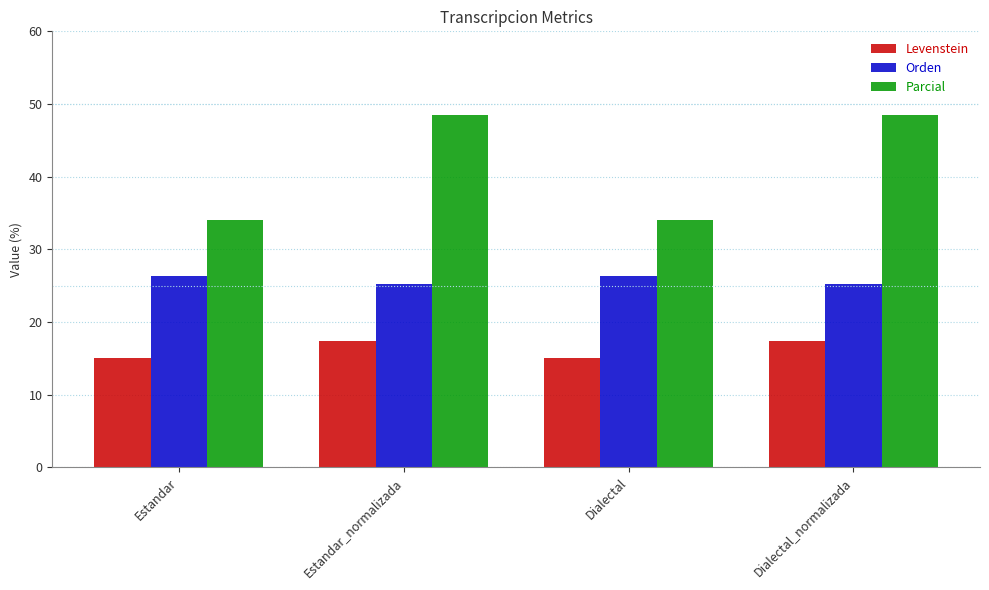

Rank the series at Dialectal_normalizada from highest to lowest value.

Parcial, Orden, Levenstein